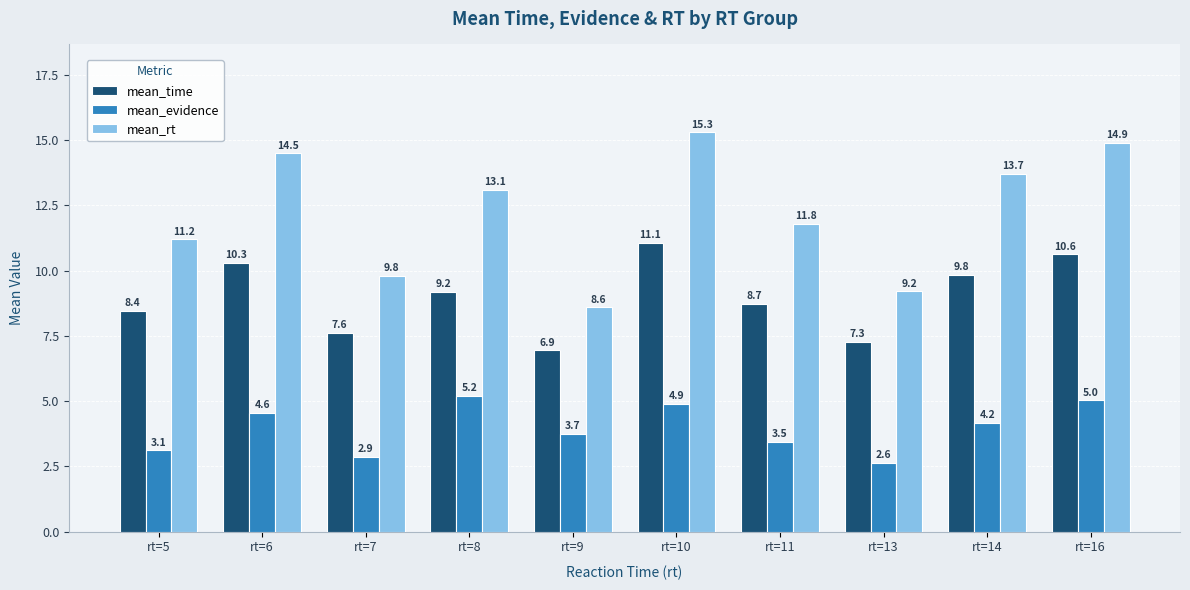

Rank the series by their maximum value, from lowest to highest.

mean_evidence, mean_time, mean_rt